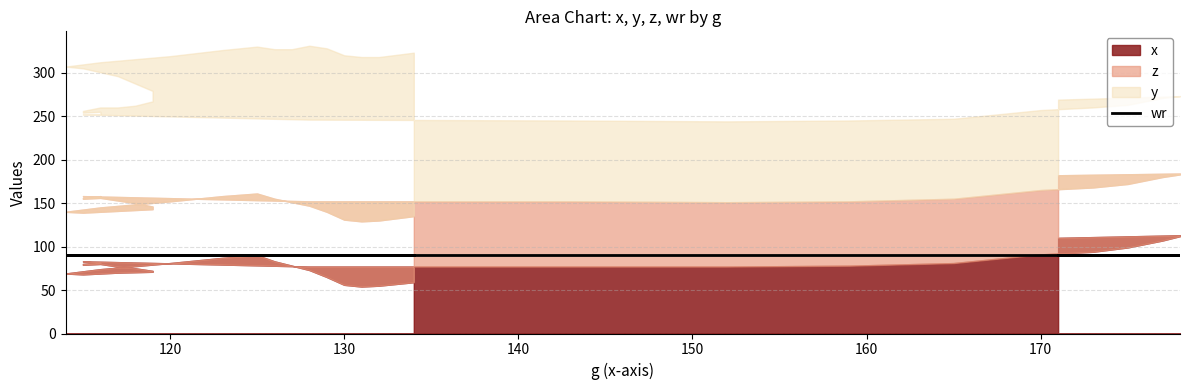

How many values in the x series exceed 78?

18